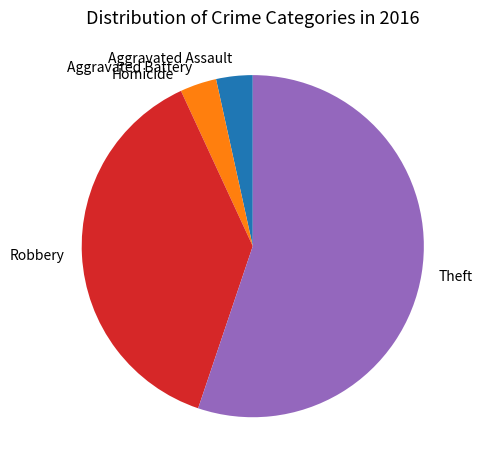

Between Theft and Aggravated Assault, which is larger?

Theft